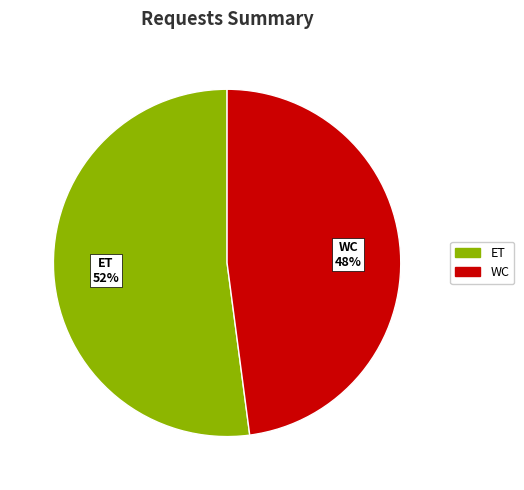

Is there any slice that represents more than half of the pie?

Yes